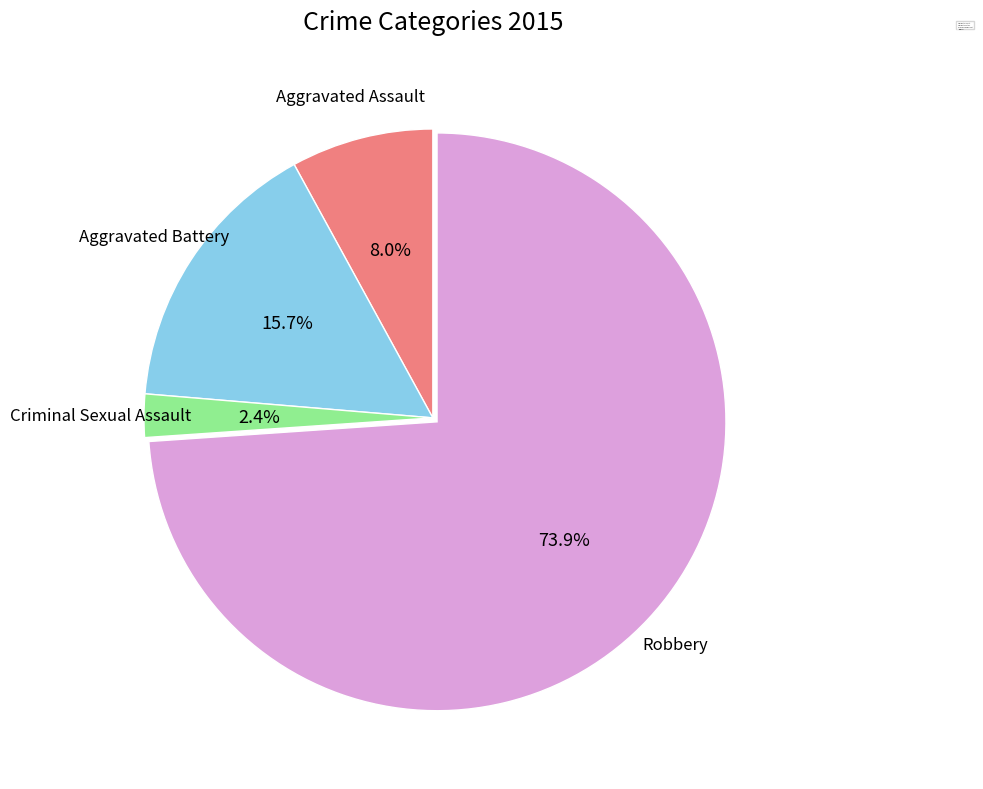

How many segments does this pie chart have?

4